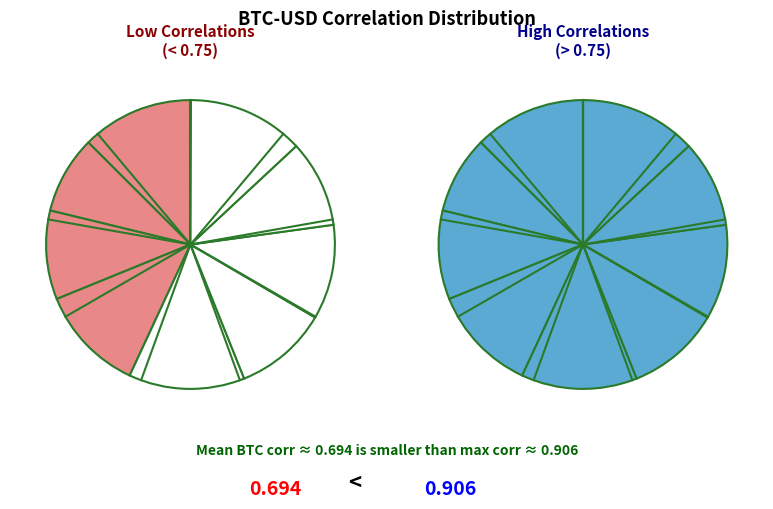

Does DOT-USD represent more than half of the total?

No